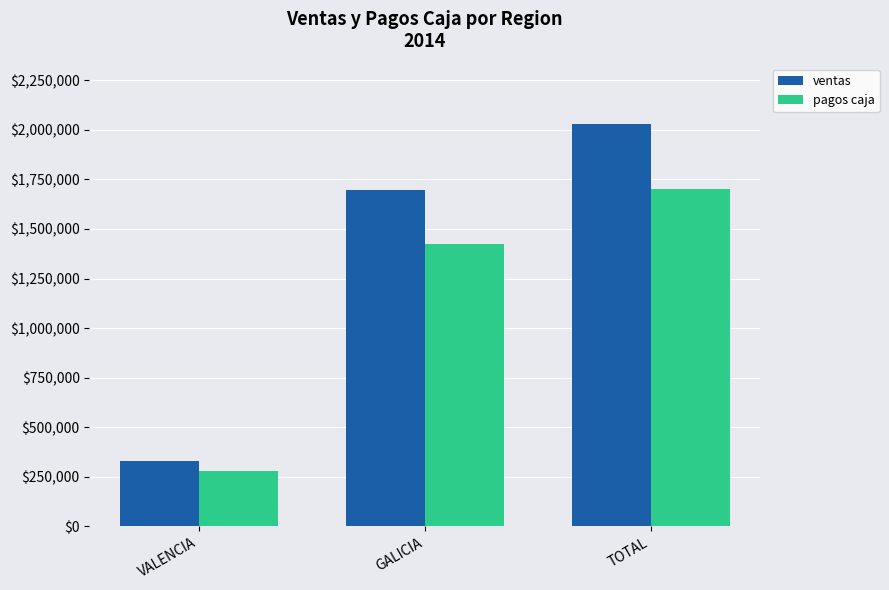

The value of pagos caja at GALICIA is 2225798.8. True or false?

False